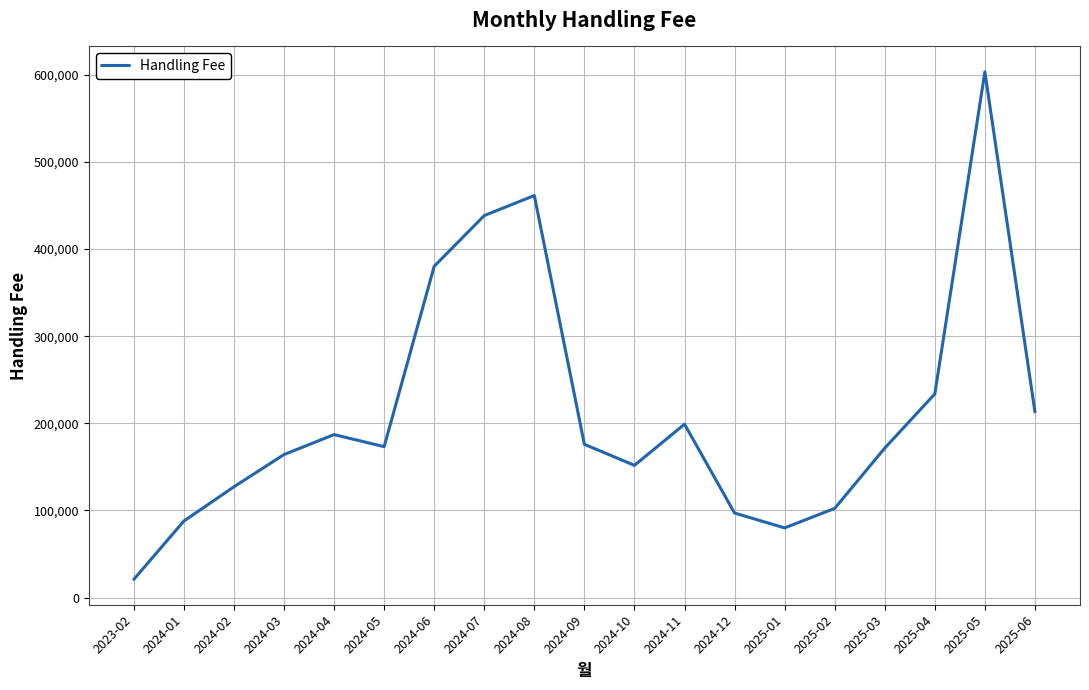

What is the sum of the values at 2024-03 and 2024-10?

315938.5